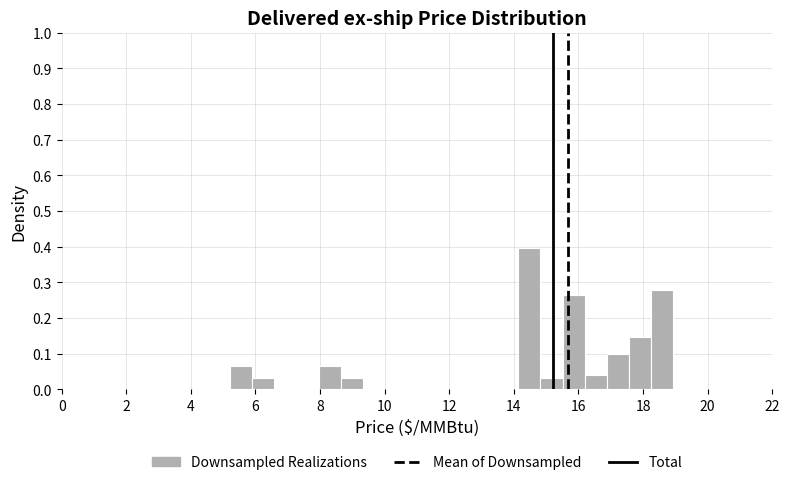

Around what value on the x-axis is the tallest bar? Give the approximate position of its centre, as read against the axis.

14.4